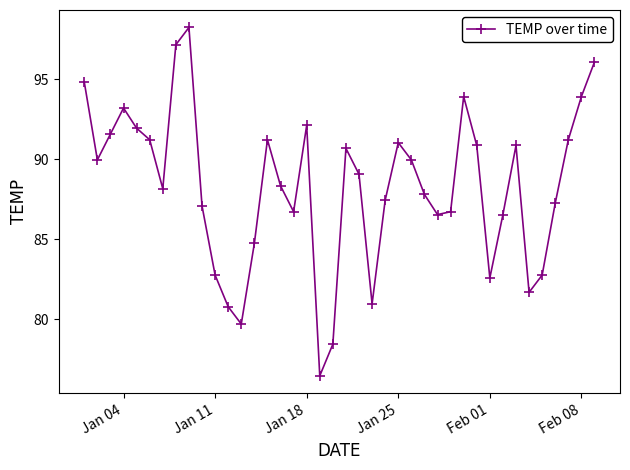

How many lines are shown in the chart?

1